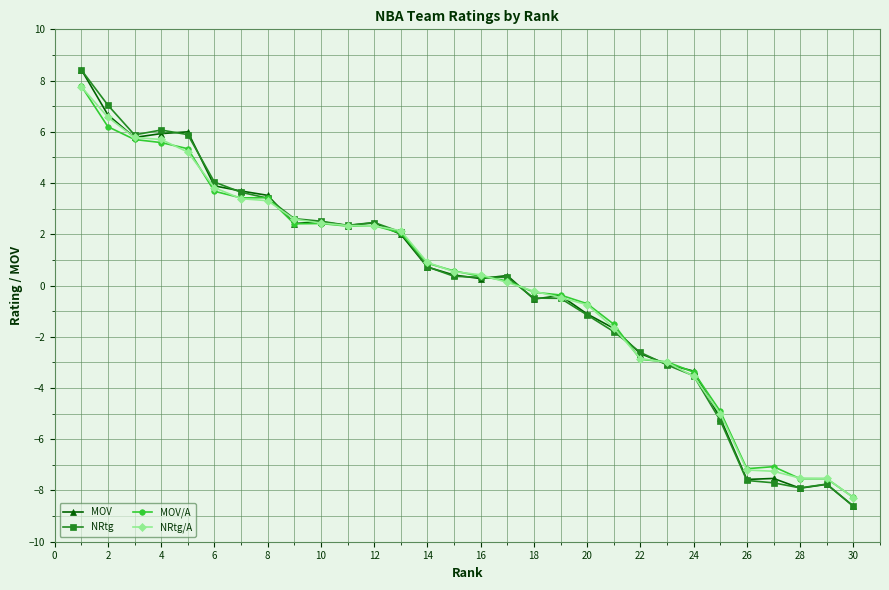

True or false: NRtg has more than 2 points higher than both neighbors.

True